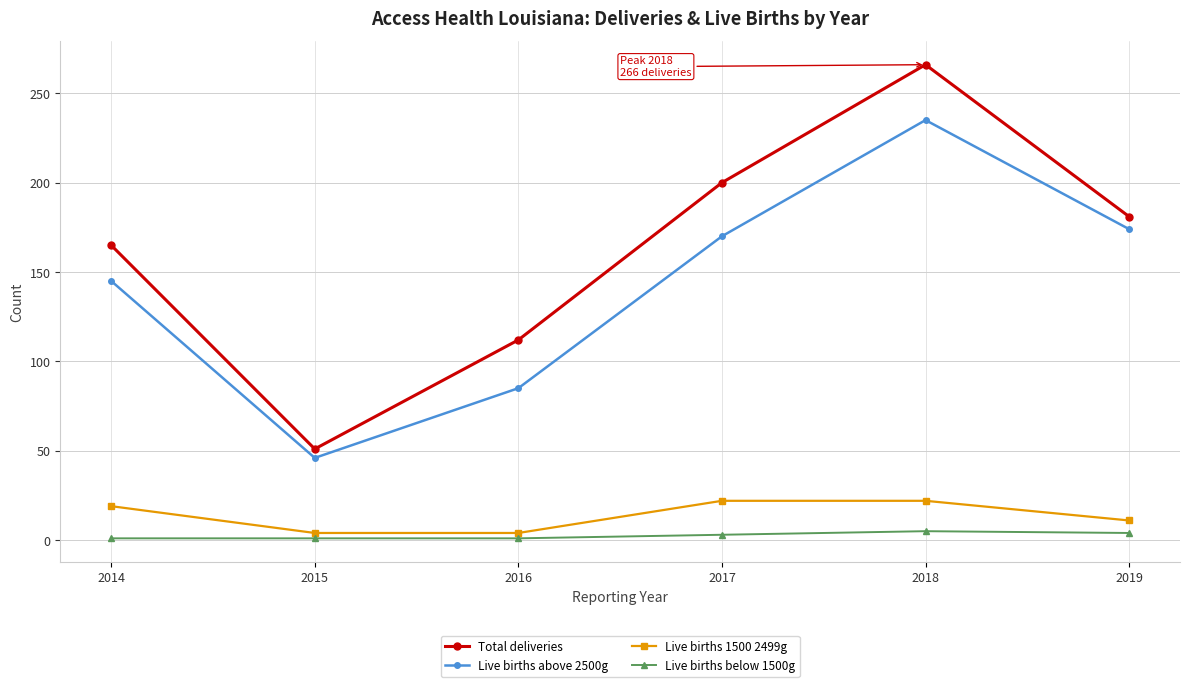

In Total deliveries, how many points are higher than both neighbors (excluding endpoints)?

1